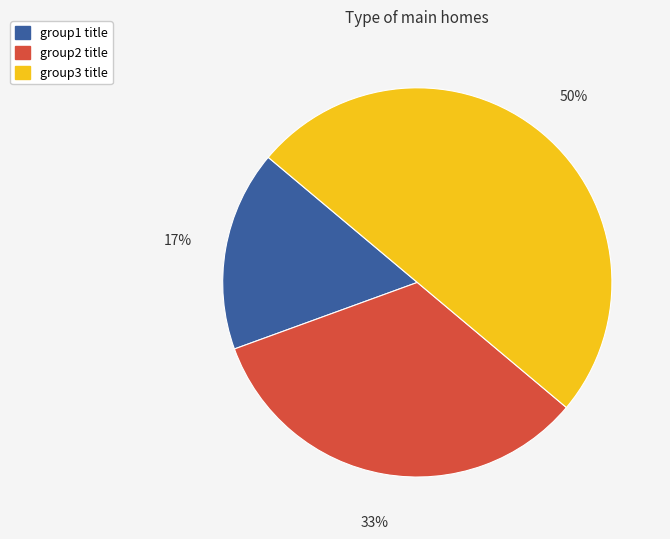

To the nearest percent, what is the combined percentage of group3 title and group2 title?

83%